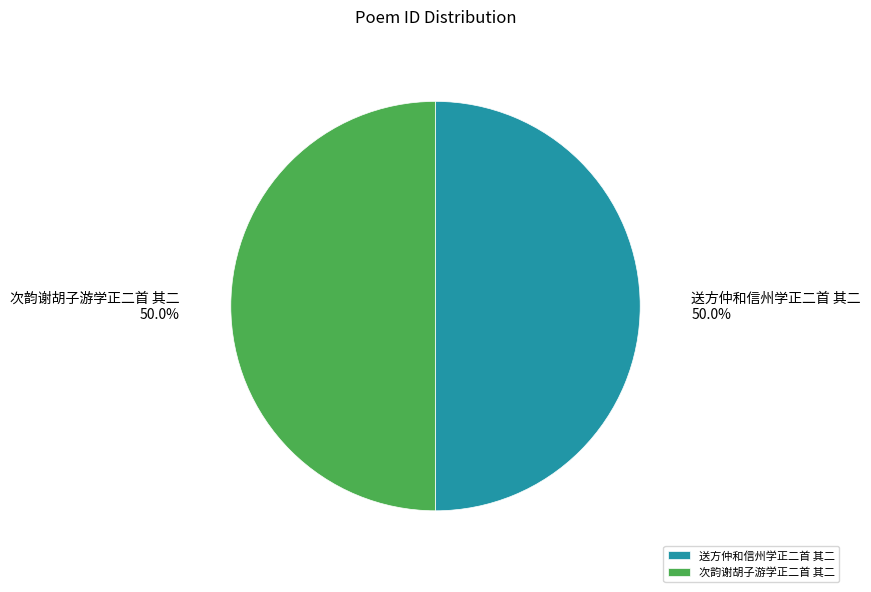

Do 次韵谢胡子游学正二首 其二 and 送方仲和信州学正二首 其二 together represent more than half of the pie?

Yes